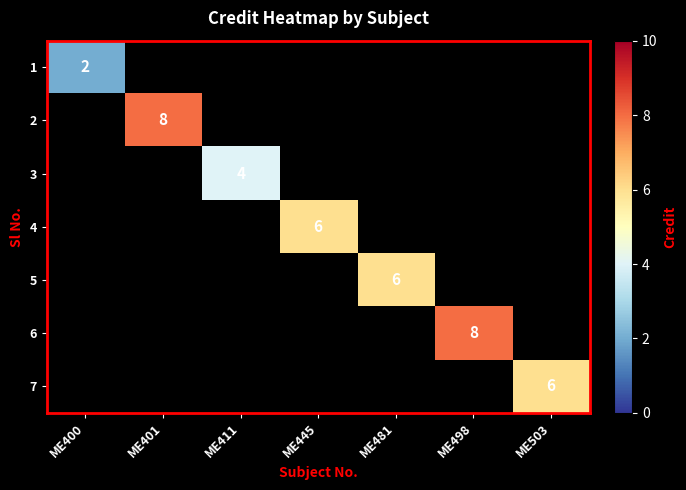

The value of 5 at ME481 is 3. True or false?

False